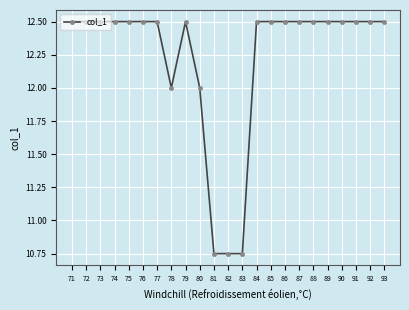

What is the difference between the second highest and minimum values?

1.8